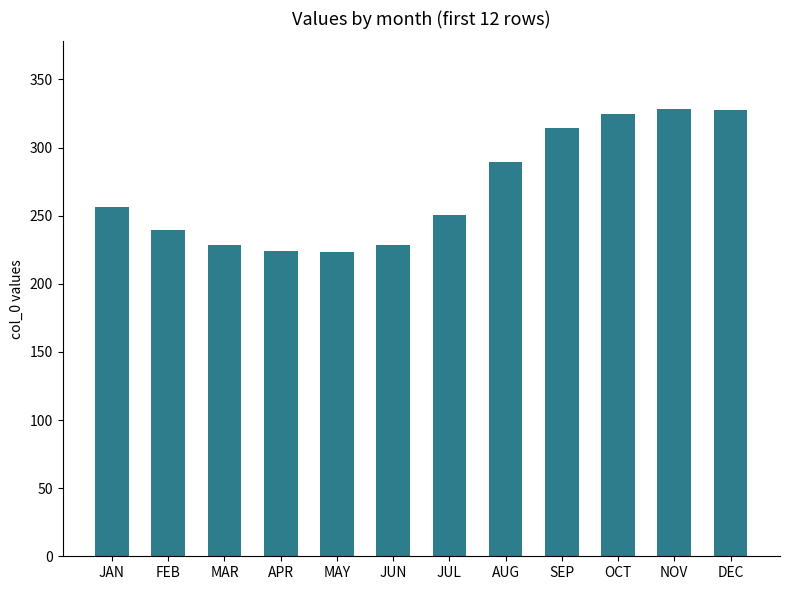

Which has a higher value, OCT or NOV?

NOV